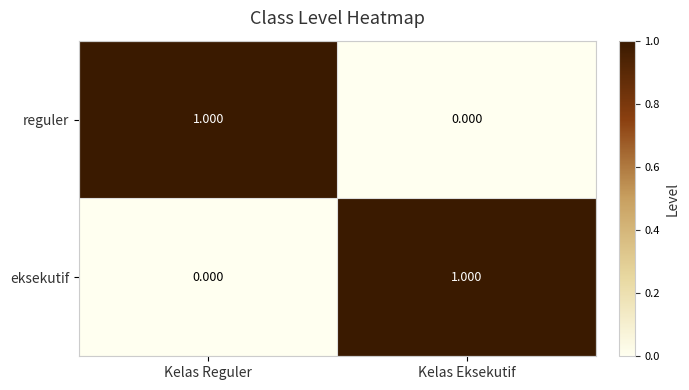

At which label is eksekutif closest to 0?

Kelas Reguler